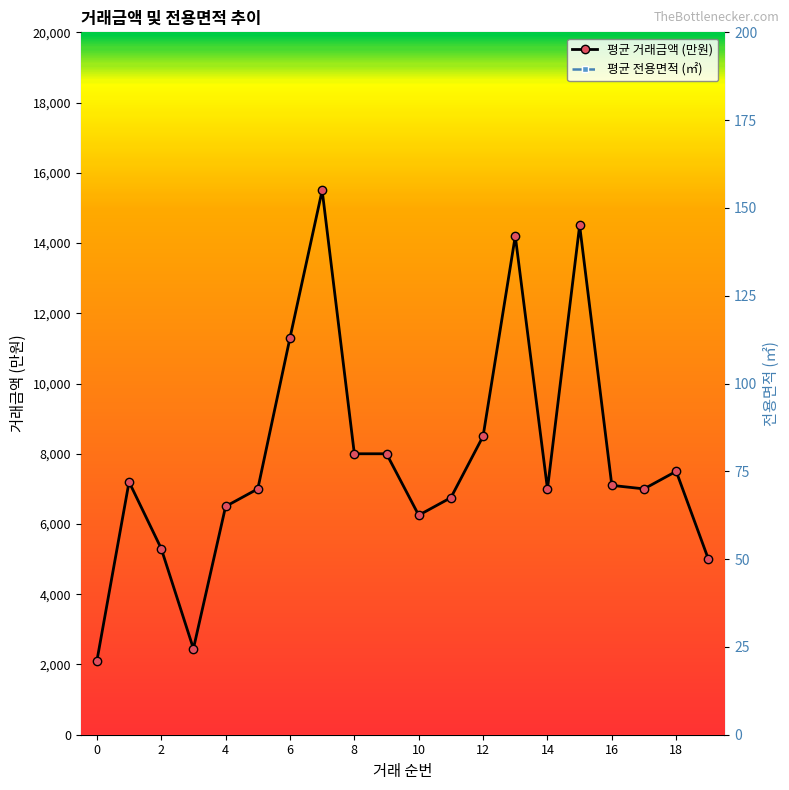

Reading left to right, extract all data points from this chart.

평균 거래금액 (만원): 2100.0	7200.0	5300.0	2450.0	6500.0	7000.0	11300.0	15500.0	8000.0	8000.0	6250.0	6750.0	8500.0	14200.0	7000.0	14500.0	7100.0	7000.0	7500.0	5000.0
평균 전용면적 (㎡): 41.0	84.9	84.4	40.5	68.8	84.9	59.9	84.8	59.9	59.9	59.9	59.9	85.0	84.8	75.6	115.3	59.8	59.9	60.0	60.0